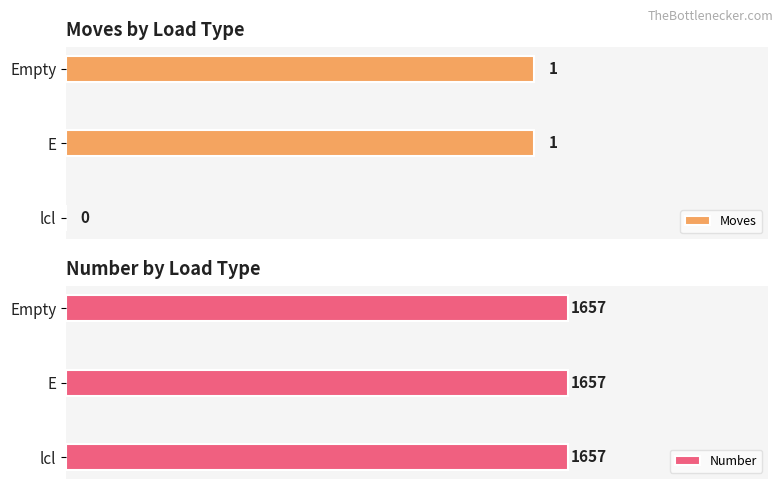

At which label is Moves closest to 0?

lcl